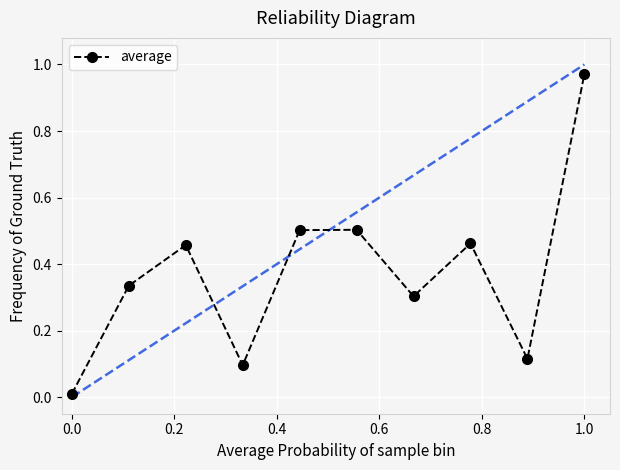

How many interior local peaks (higher than both neighbors) does the data have?

3